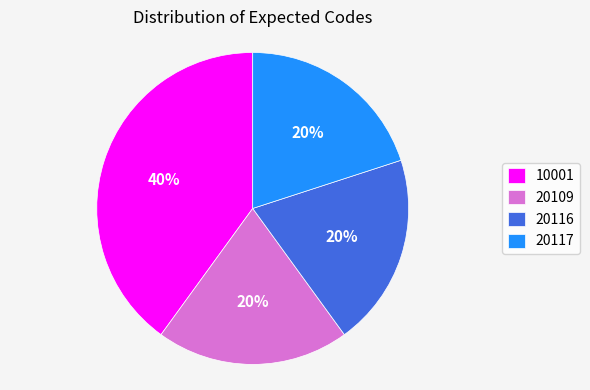

Which has a higher value, 20109 or 10001?

10001